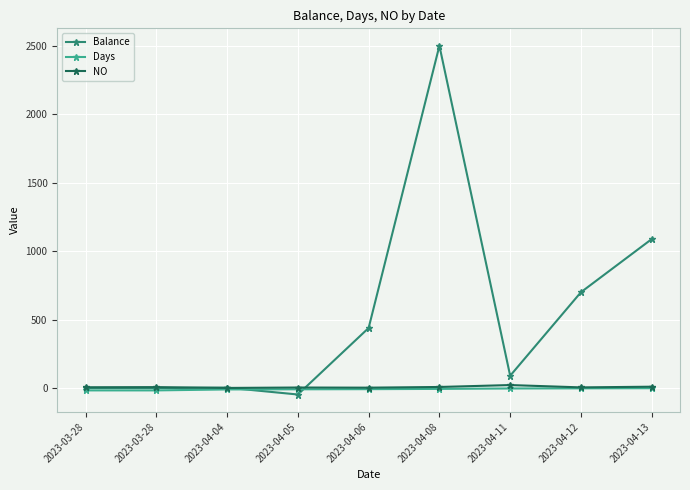

Does the chart have visible grid lines?

Yes